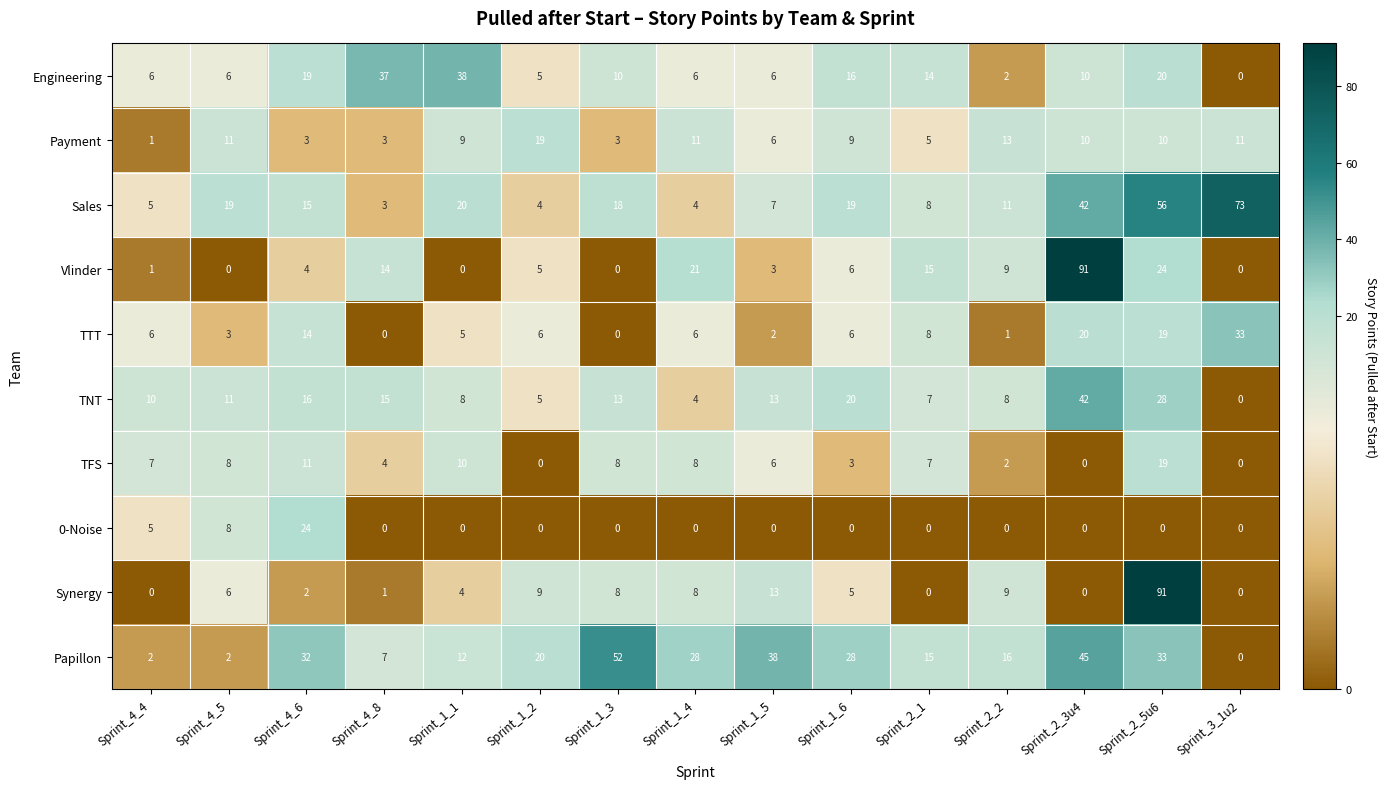

What is the maximum value for 0-Noise?

24